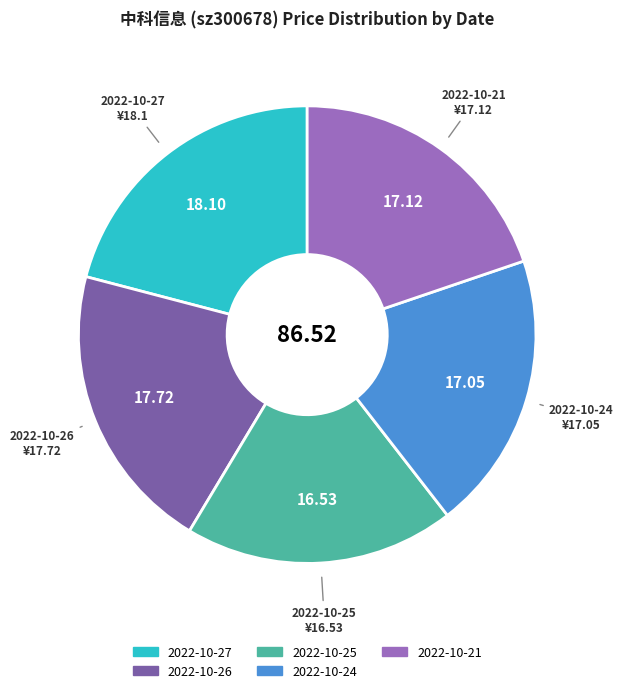

Does 2022-10-27 represent more than half of the total?

No